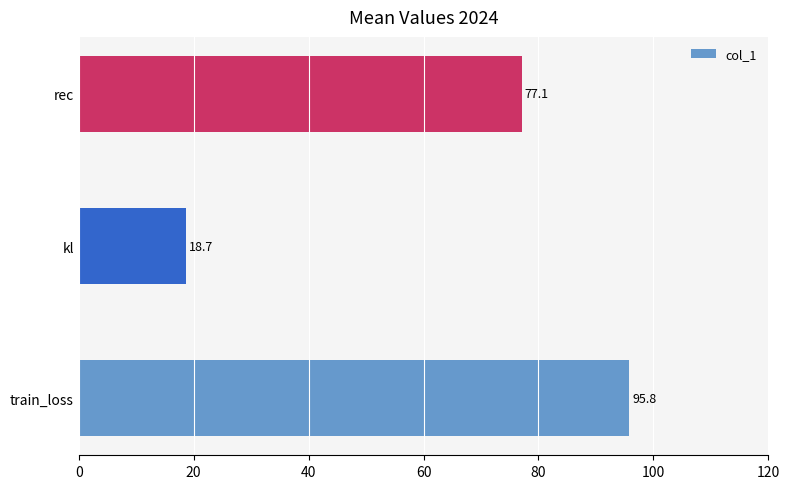

What is the sum of all values?

191.5